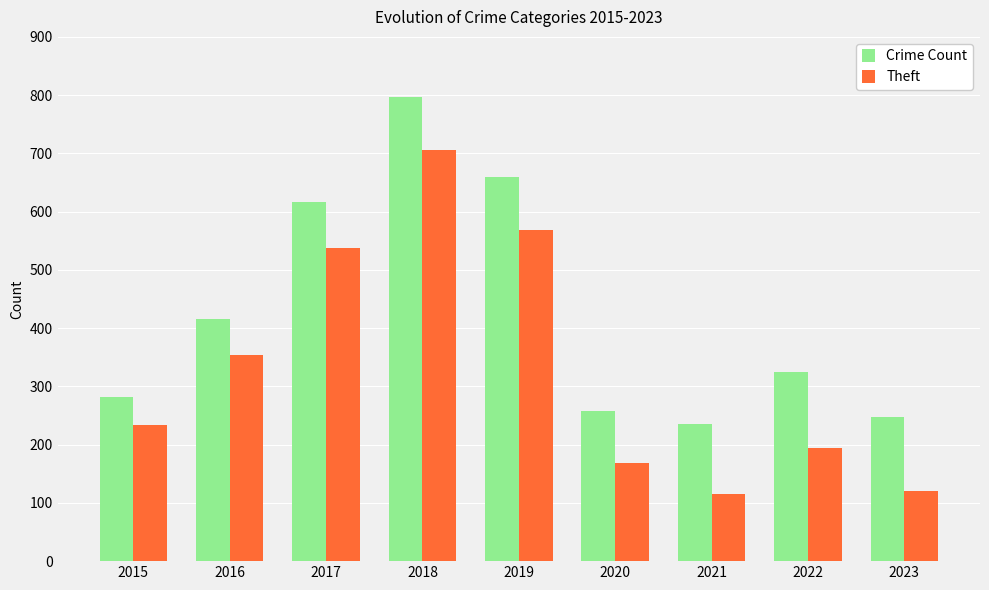

How many data points in Crime Count are less than 324?

4